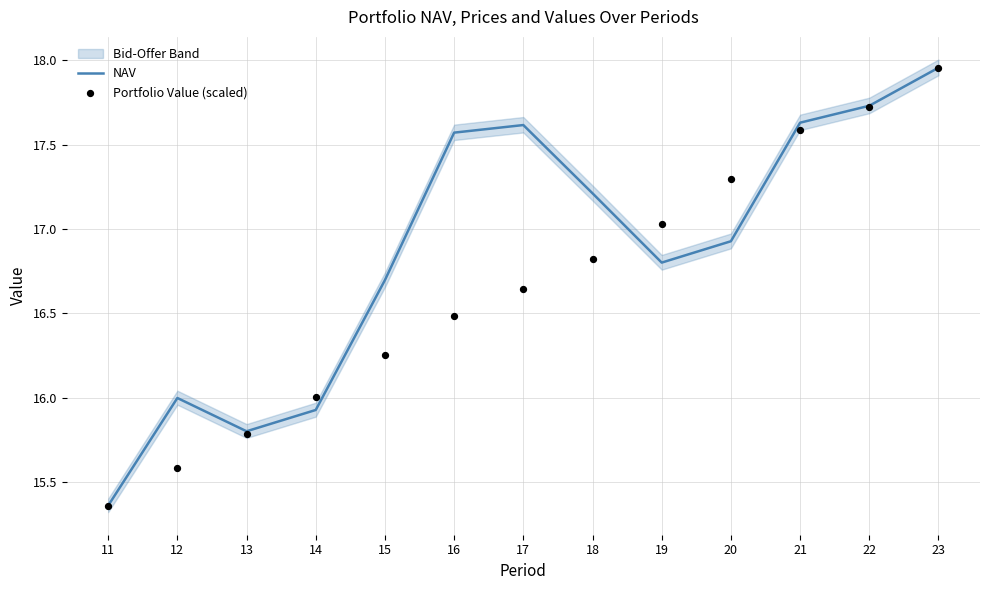

At which category is the sum across all series the highest?

23